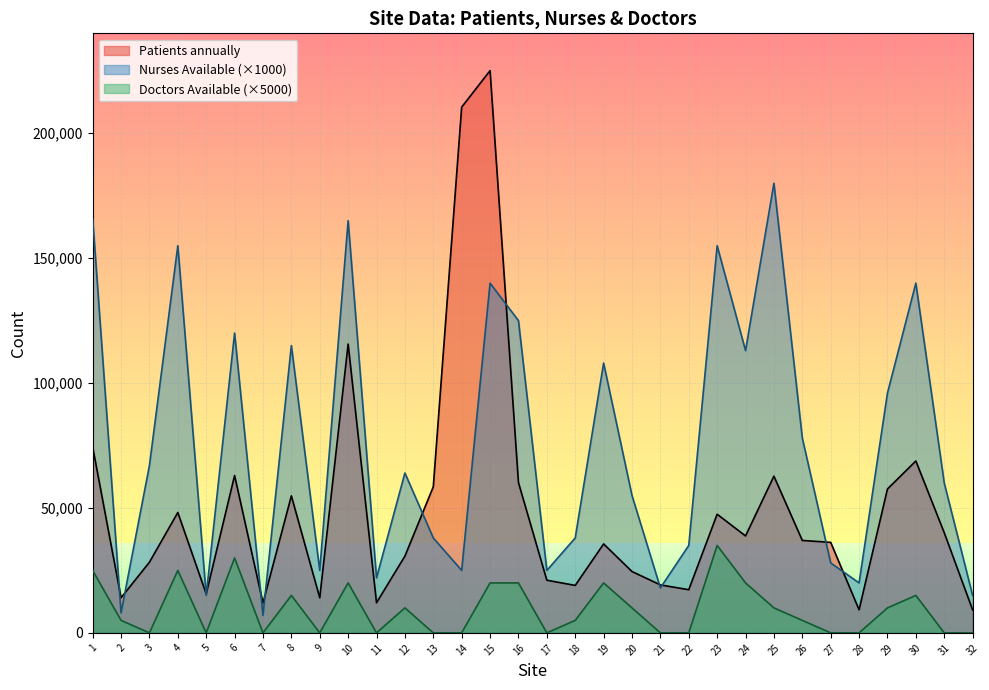

How many lines are shown in the chart?

3